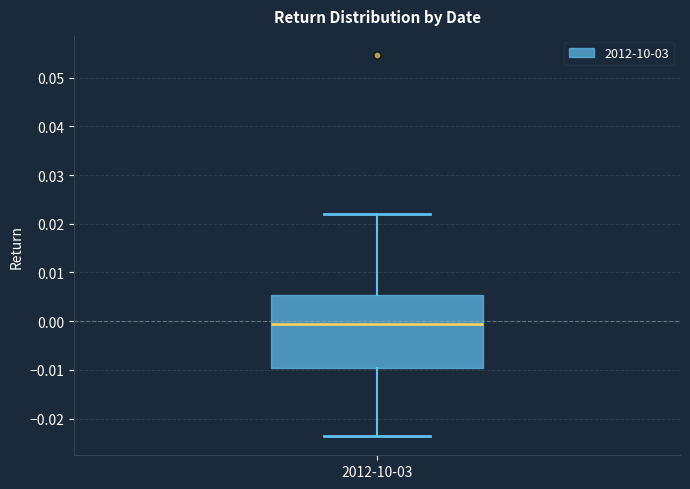

Transcribe this box plot: give where the median line is, the range the box spans, and where the two whiskers end, as read against the y-axis. The values are not printed on the chart, so give them approximately, as read against the axis.

median -0.001, box -0.010 to 0.005, whiskers -0.024 to 0.022